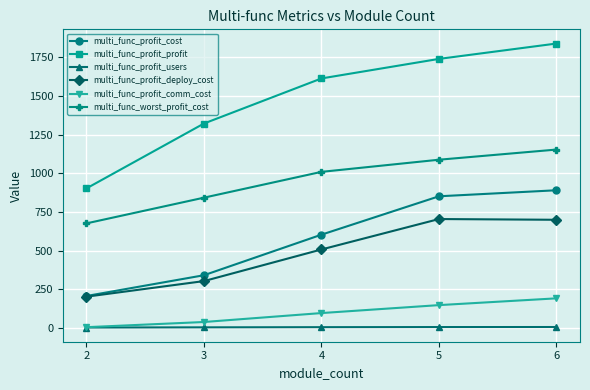

Count the number of data series in this chart.

6